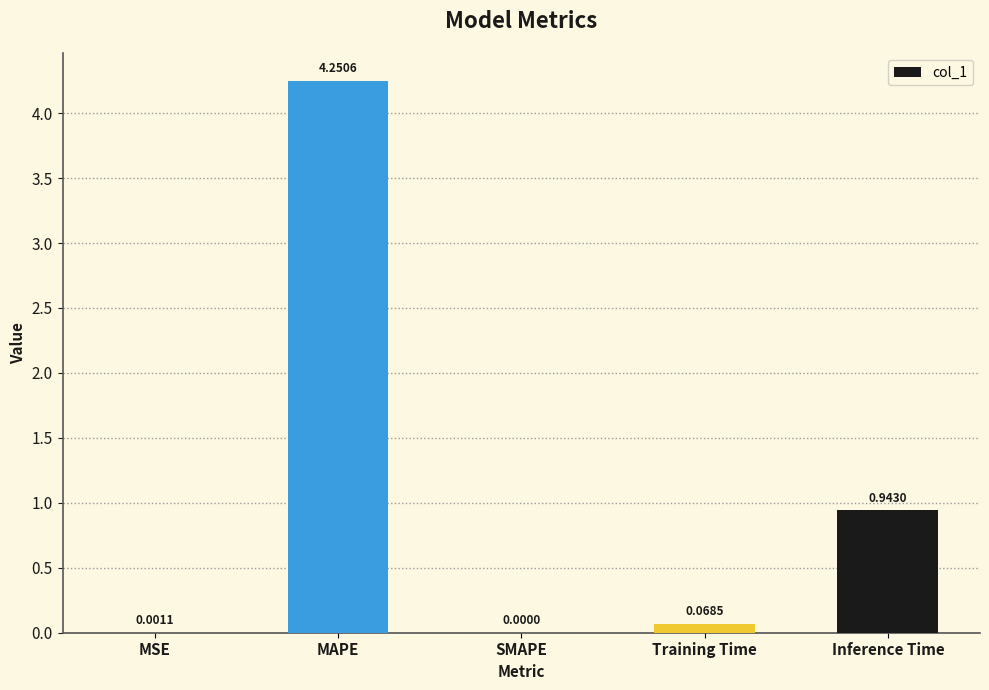

Between Training Time and Inference Time, which is larger?

Inference Time